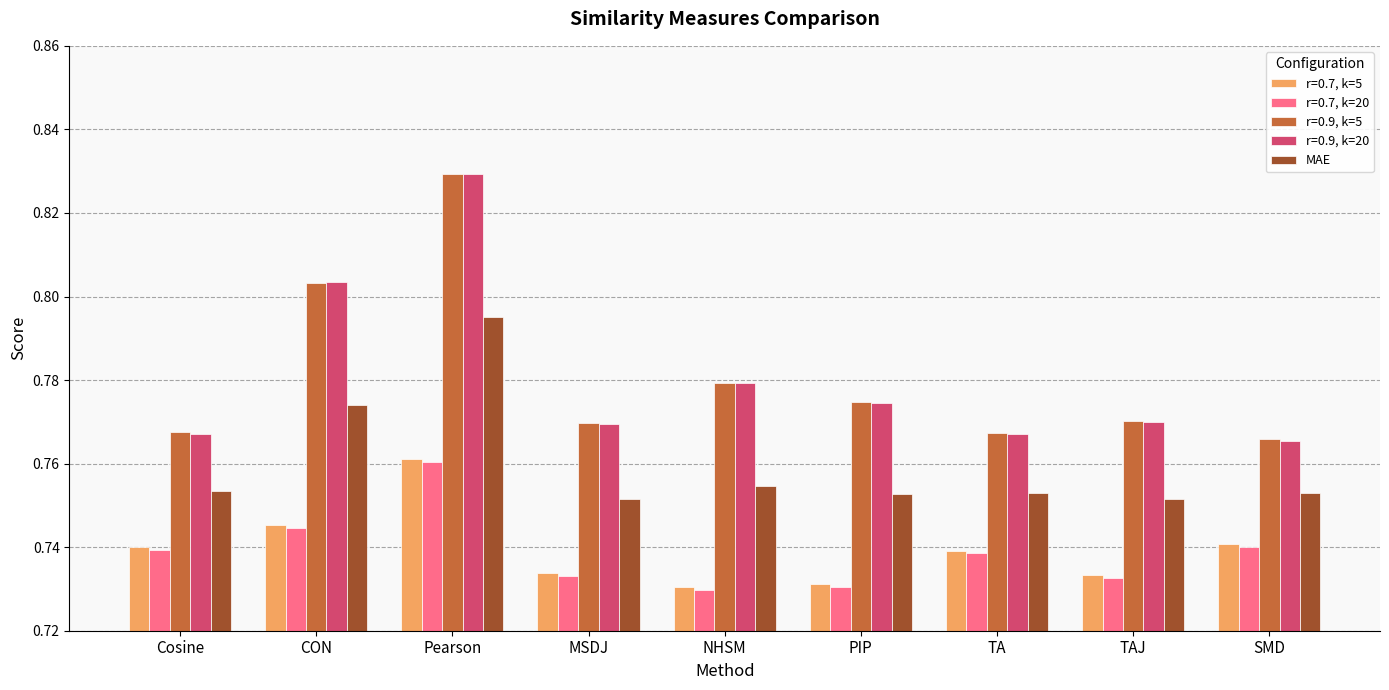

How many data points does each series have?

9